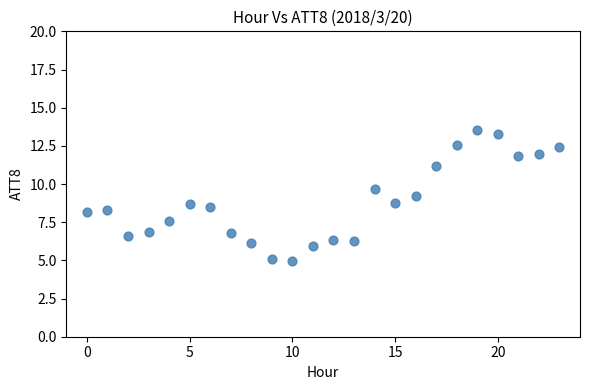

What is the range of Y values (max minus min)?

8.6